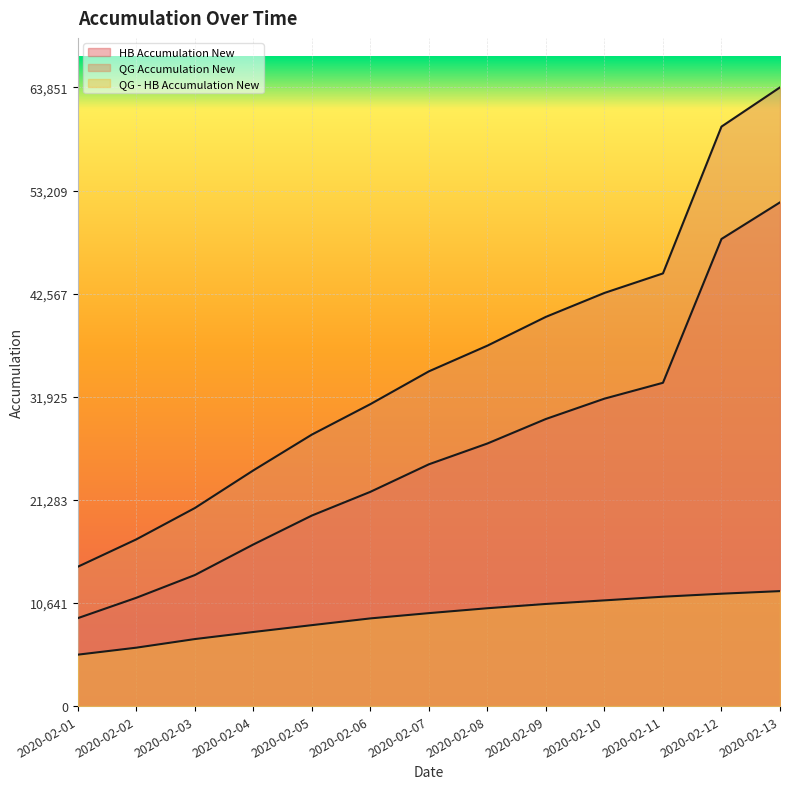

Between 2020-02-03 and 2020-02-09, which series saw the biggest shift?

QG Accumulation New